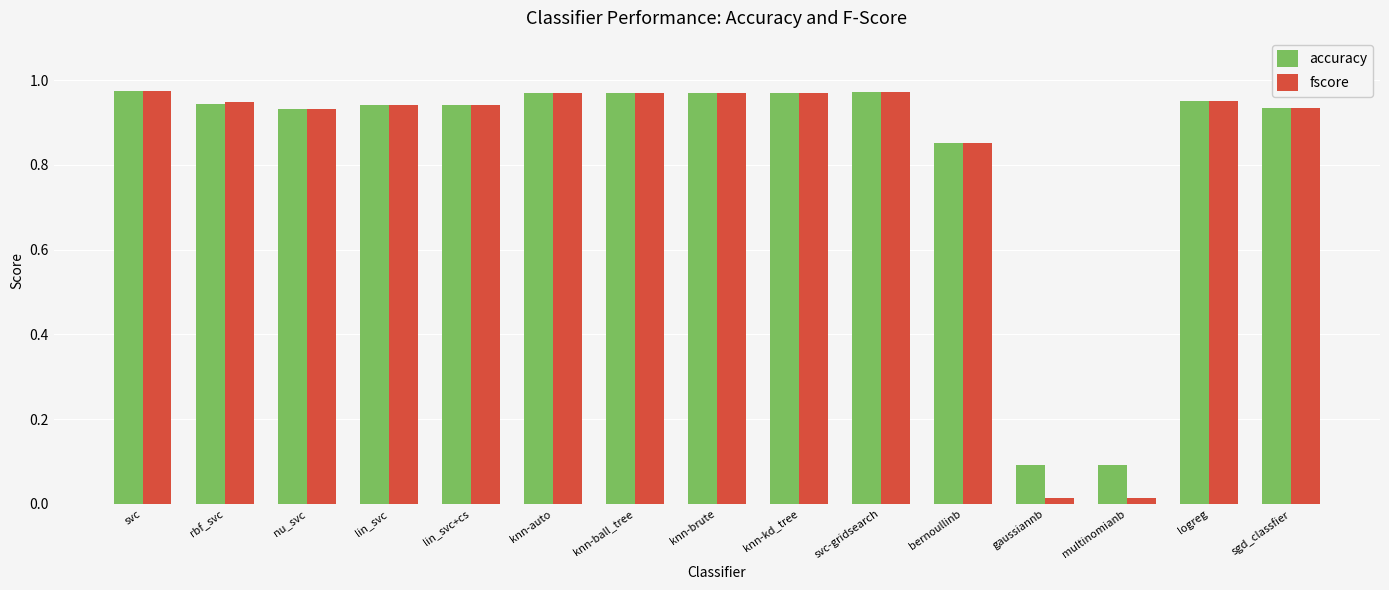

What are all the series names shown in the legend?

accuracy, fscore